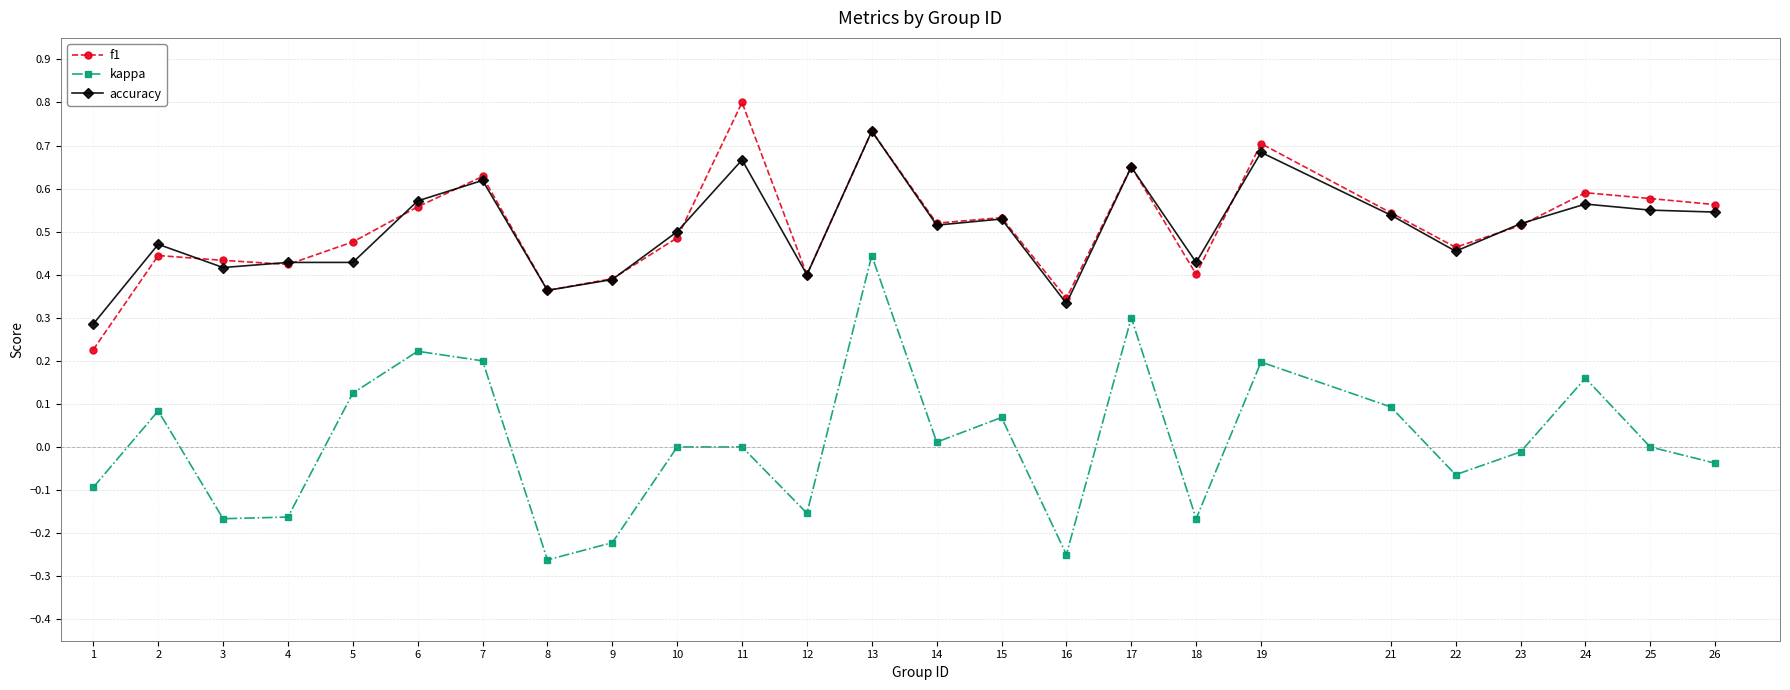

True or false: accuracy and kappa cross at least once.

False